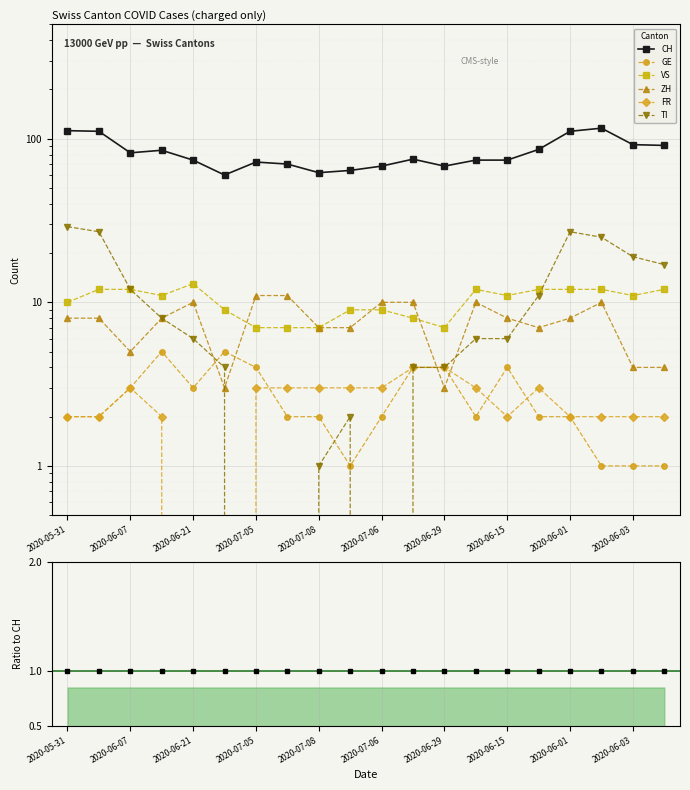

What value does the ZH series have at 2020-06-07?

5